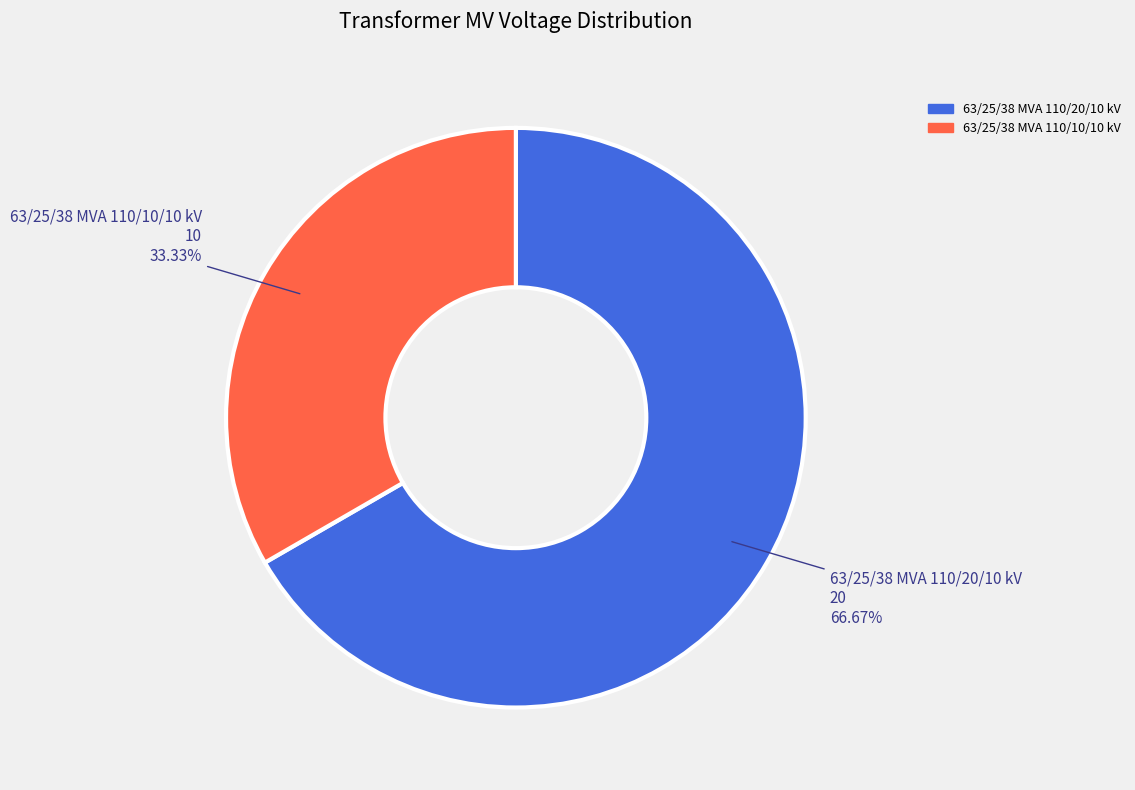

Rank the categories by value from highest to lowest.

63/25/38 MVA 110/20/10 kV, 63/25/38 MVA 110/10/10 kV